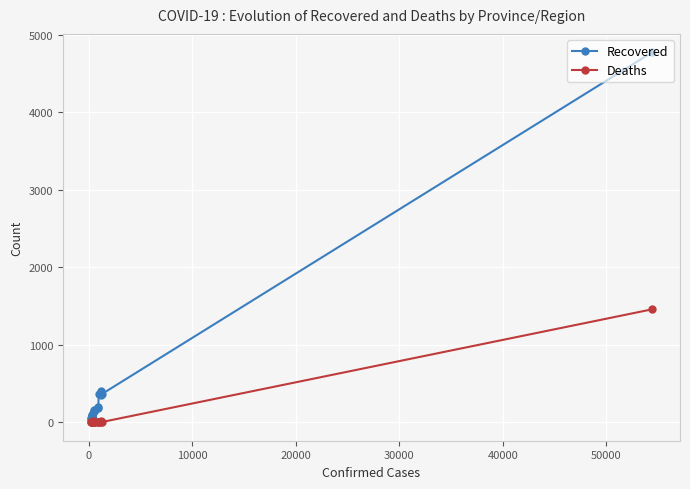

What are all the series names shown in the legend?

Recovered, Deaths